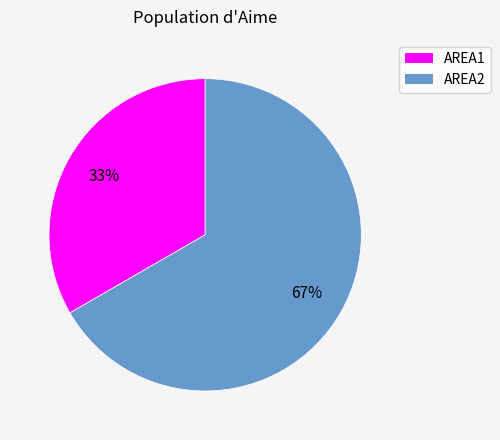

Approximately how many times larger is the value at AREA2 compared to AREA1?

2.0